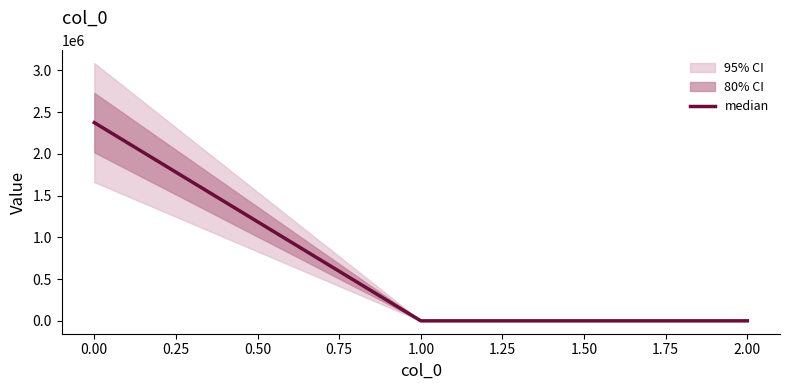

How many positive values are there?

1